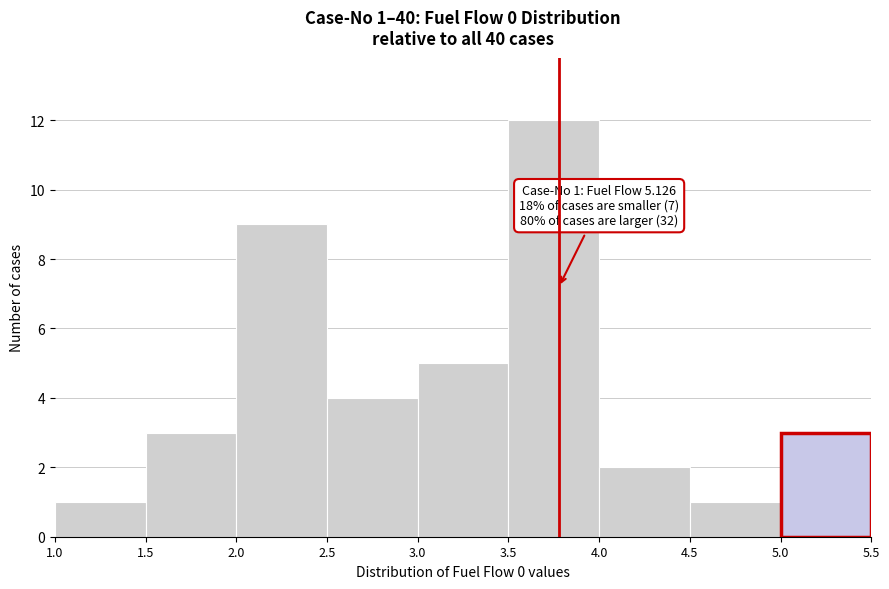

Which range on the x-axis has the tallest bar?

3.5 to 4.0